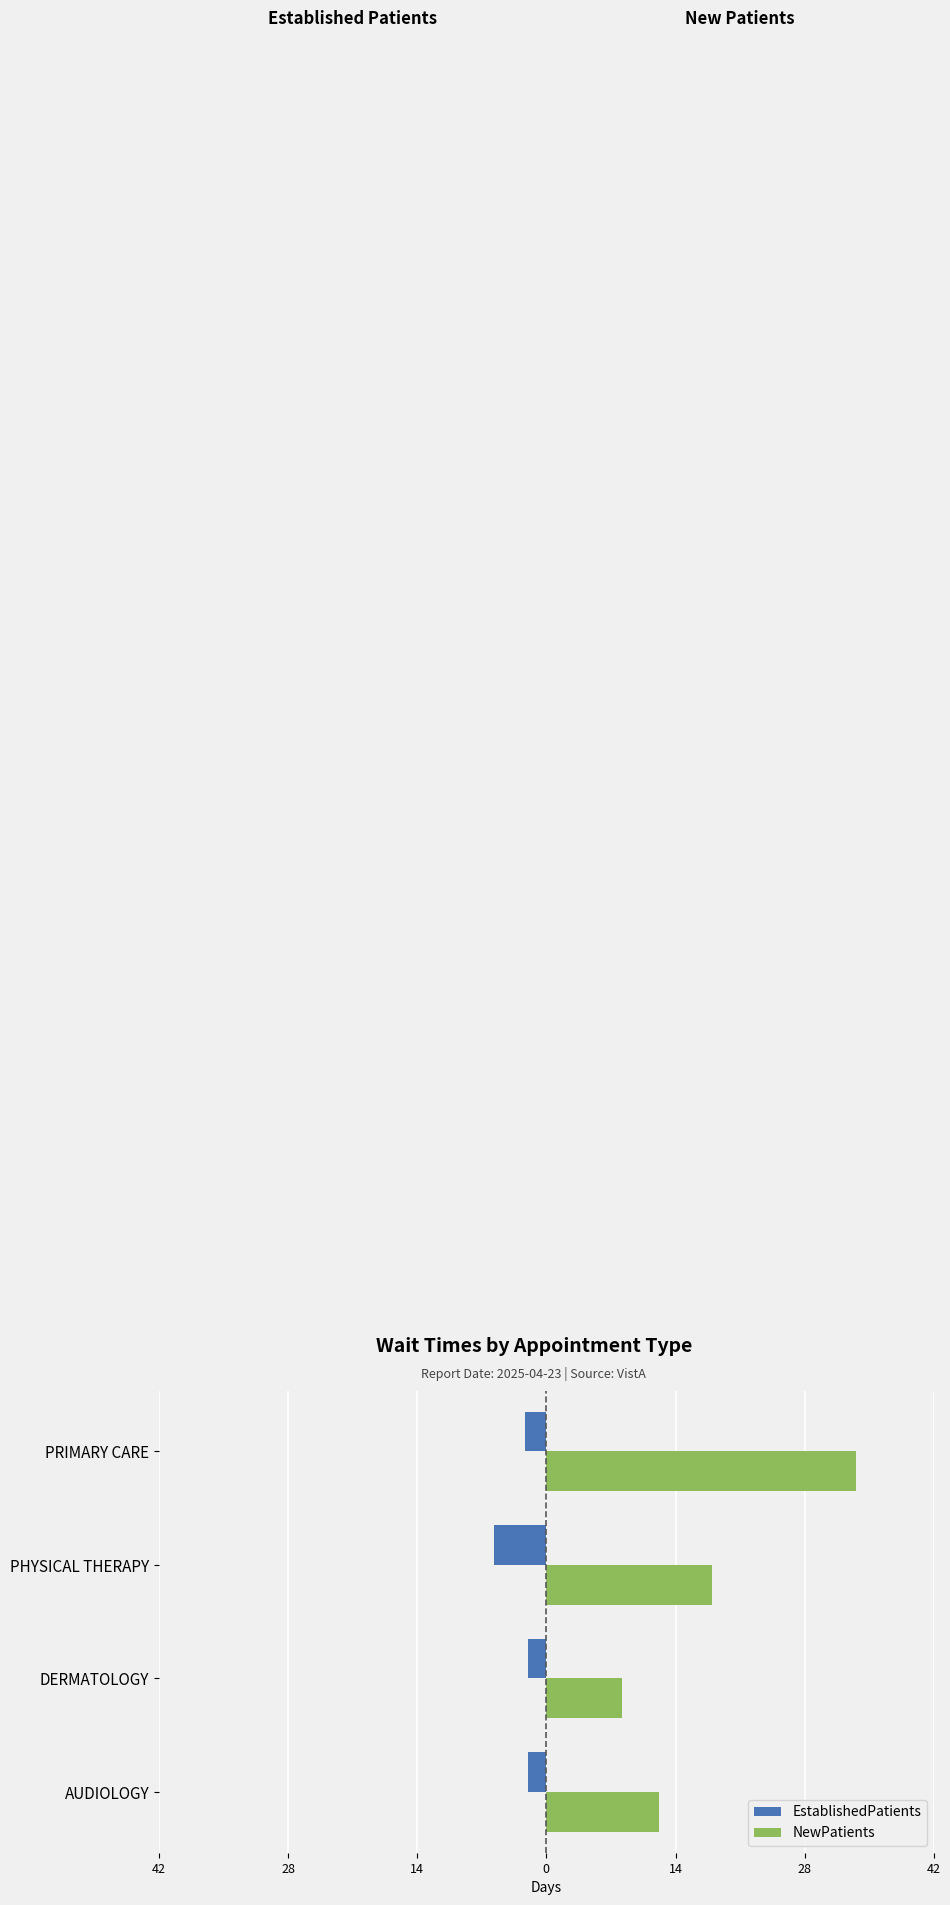

What are all the series names shown in the legend?

EstablishedPatients, NewPatients